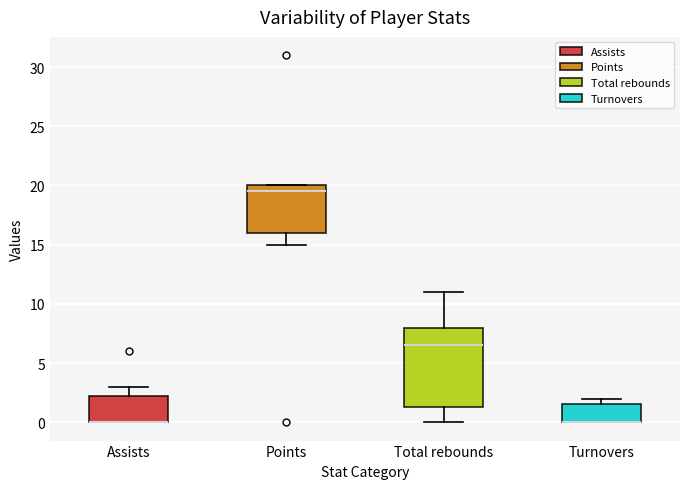

Comparing the boxes themselves (not the whiskers), which one is the tallest?

Total rebounds